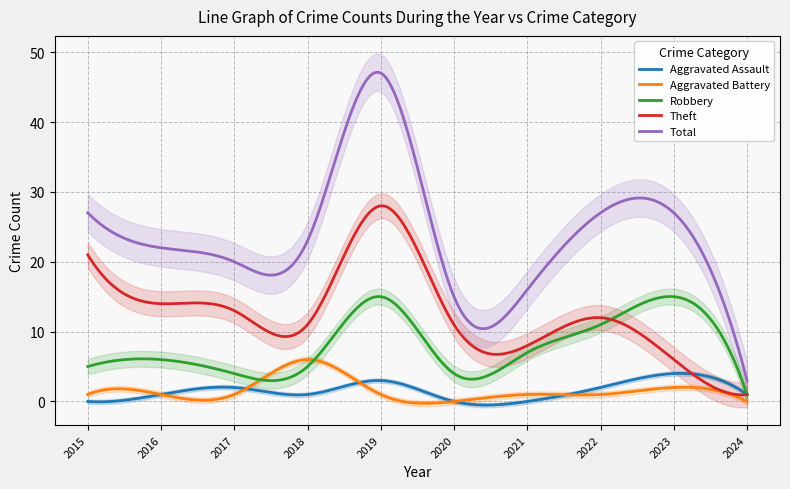

Which has a higher value, 2018 or 2024?

2018